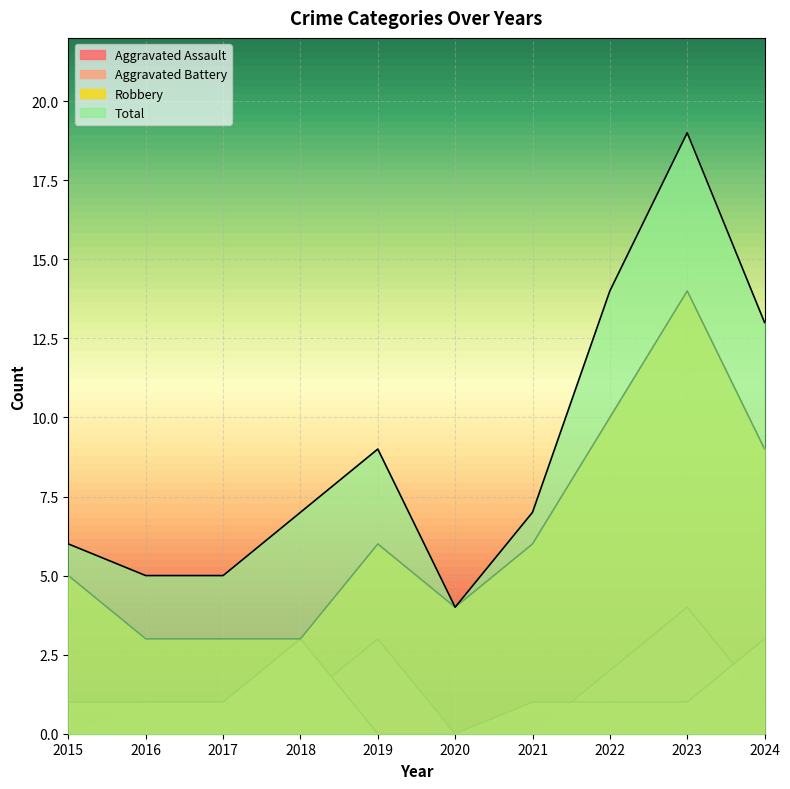

Reading right to left, what are all the values shown in this chart?

Aggravated Assault: 2024=1	2023=4	2022=2	2021=0	2020=0	2019=3	2018=1	2017=1	2016=1	2015=0
Aggravated Battery: 2024=3	2023=1	2022=1	2021=1	2020=0	2019=0	2018=3	2017=1	2016=1	2015=1
Robbery: 2024=9	2023=14	2022=10	2021=6	2020=4	2019=6	2018=3	2017=3	2016=3	2015=5
Total: 2024=13	2023=19	2022=14	2021=7	2020=4	2019=9	2018=7	2017=5	2016=5	2015=6